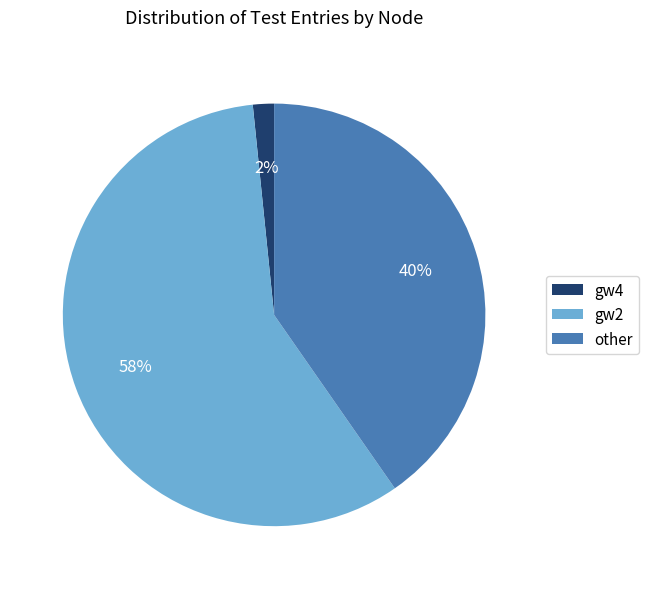

To the nearest percent, what is the difference between the largest and smallest slice percentages?

56%